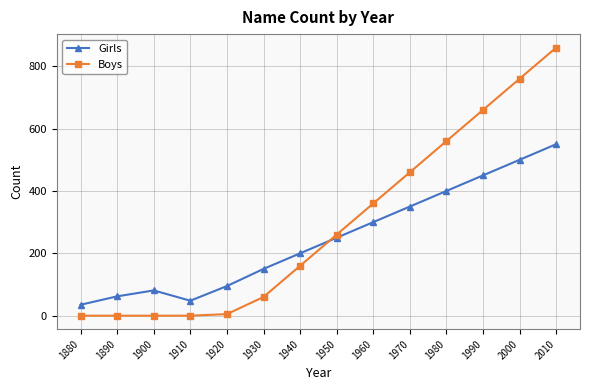

Rank the series at 1910 from lowest to highest value.

Boys, Girls